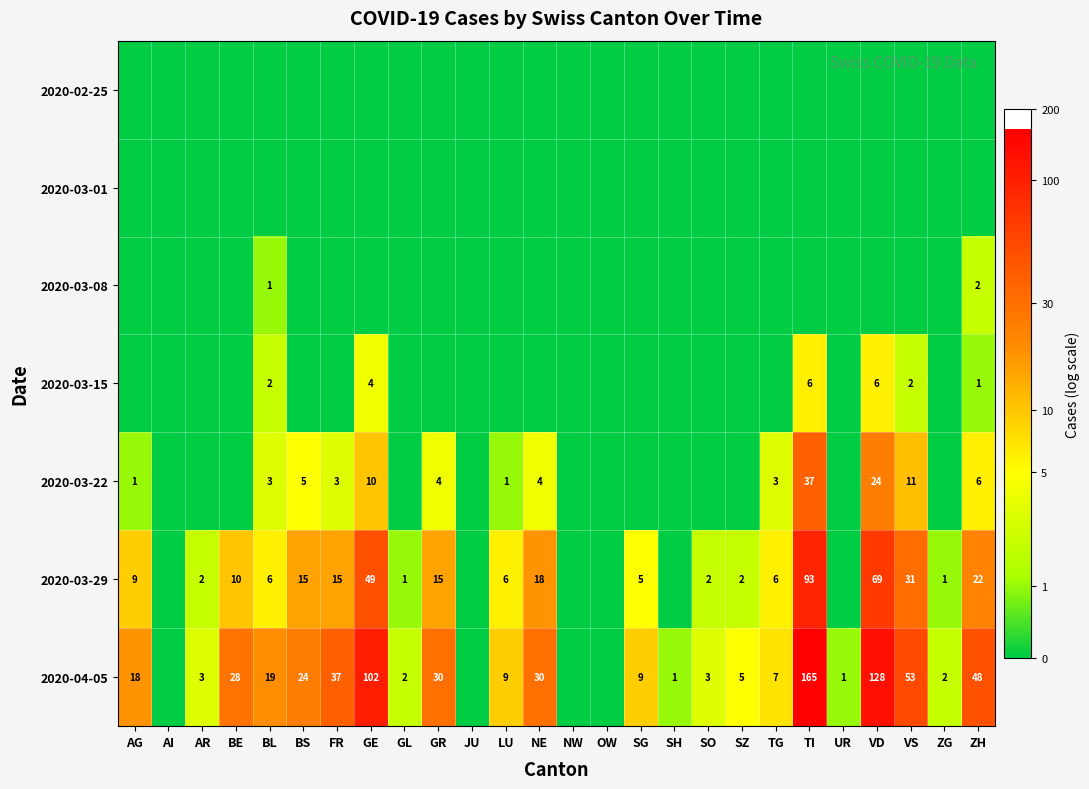

What is the difference between the 2020-03-22 values at ZH and VS?

5